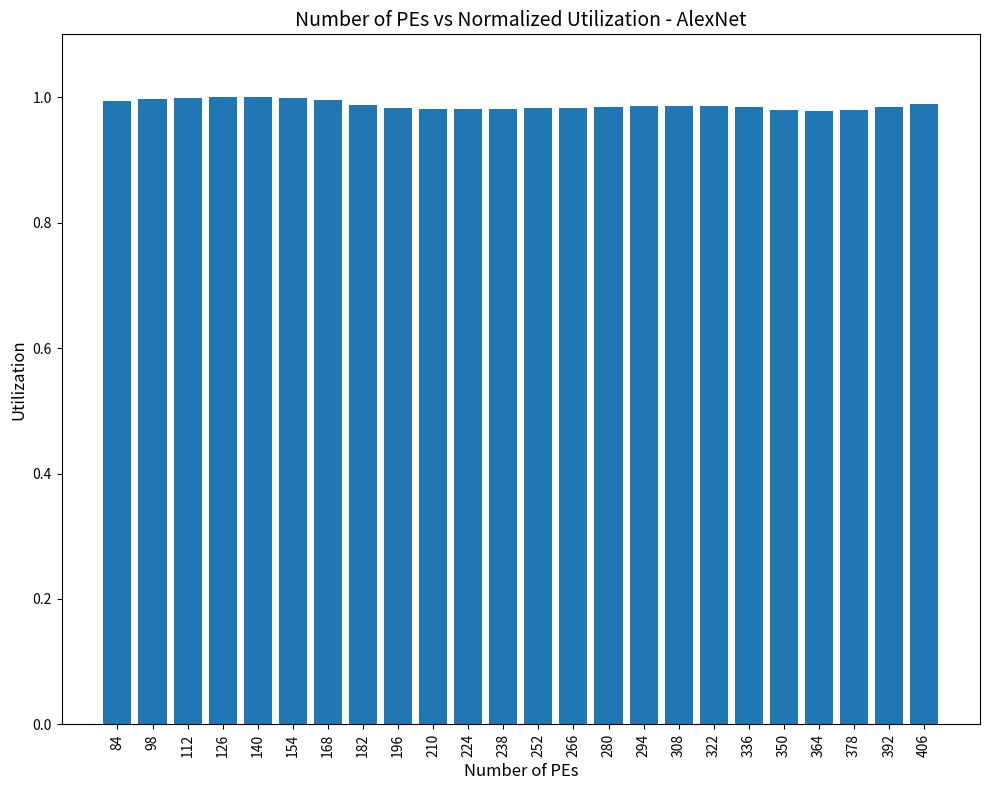

What is the sum of all values?

23.7